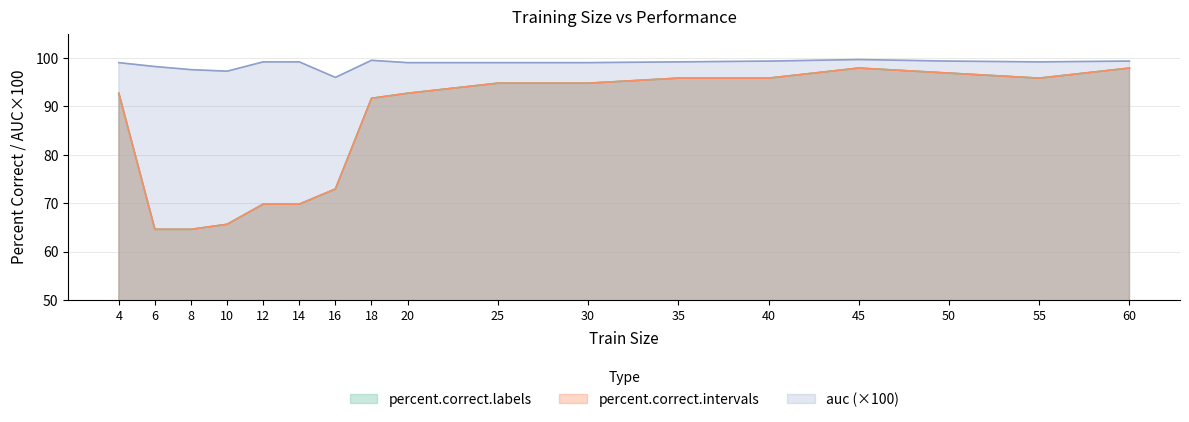

Reading left to right, what are all the values shown in this chart?

percent.correct.labels: 4=92.7	6=64.6	8=64.6	10=65.6	12=69.8	14=69.8	16=72.9	18=91.7	20=92.7	25=94.8	30=94.8	35=95.8	40=95.8	45=97.9	50=96.9	55=95.8	60=97.9
percent.correct.intervals: 4=92.7	6=64.6	8=64.6	10=65.6	12=69.8	14=69.8	16=72.9	18=91.7	20=92.7	25=94.8	30=94.8	35=95.8	40=95.8	45=97.9	50=96.9	55=95.8	60=97.9
auc: 4=99.0	6=98.2	8=97.6	10=97.3	12=99.2	14=99.2	16=96.0	18=99.5	20=99.0	25=99.0	30=99.0	35=99.2	40=99.4	45=99.7	50=99.4	55=99.2	60=99.4